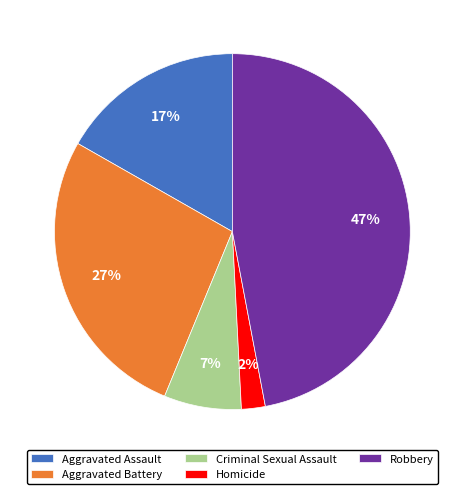

Which category has the biggest portion of the pie?

Robbery